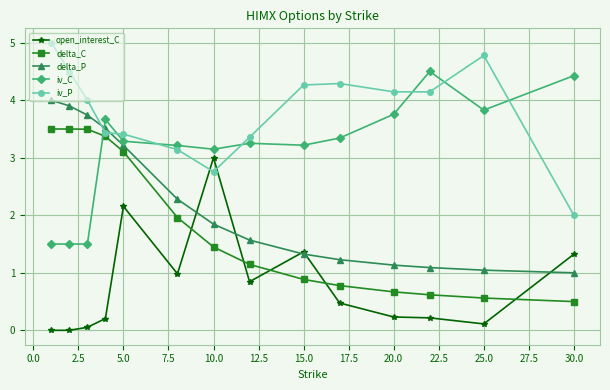

How many times do iv_C and iv_P cross each other?

7